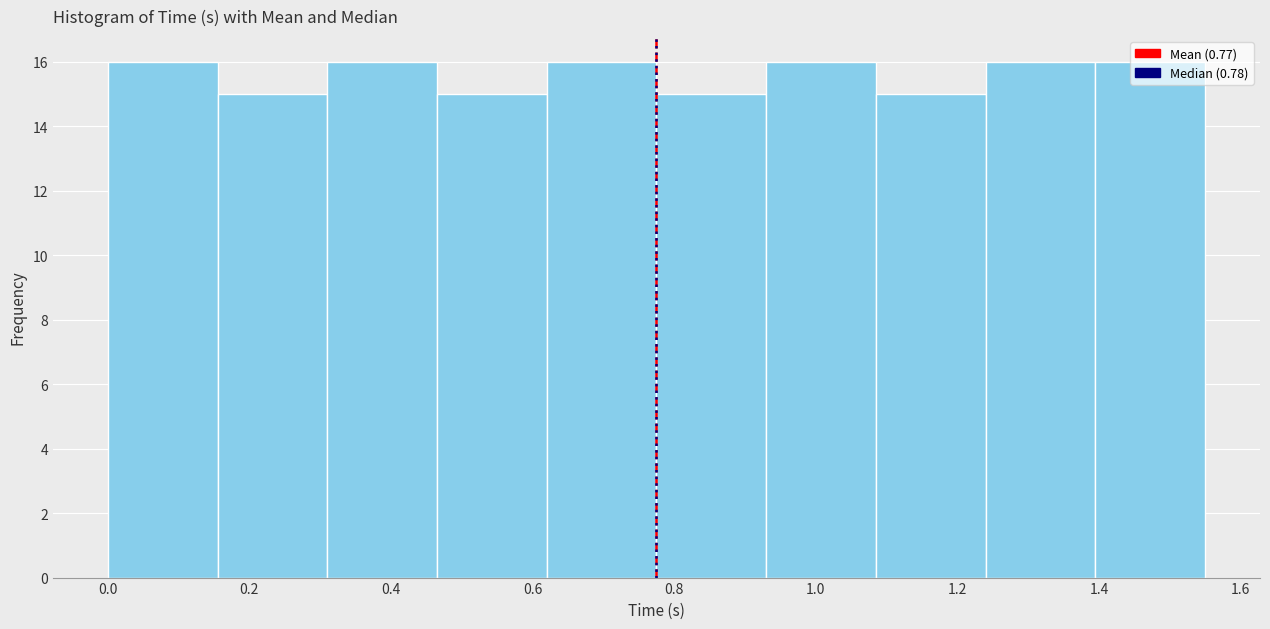

Reading left to right, list every bar in this chart as the range it spans on the x-axis followed by its height. Neither the bar edges nor the heights are printed on the chart, so give them approximately, as read against the axes.

0.000 to 0.155: 16
0.155 to 0.310: 15
0.310 to 0.465: 16
0.465 to 0.620: 15
0.620 to 0.775: 16
0.775 to 0.930: 15
0.930 to 1.085: 16
1.085 to 1.240: 15
1.240 to 1.395: 16
1.395 to 1.550: 16